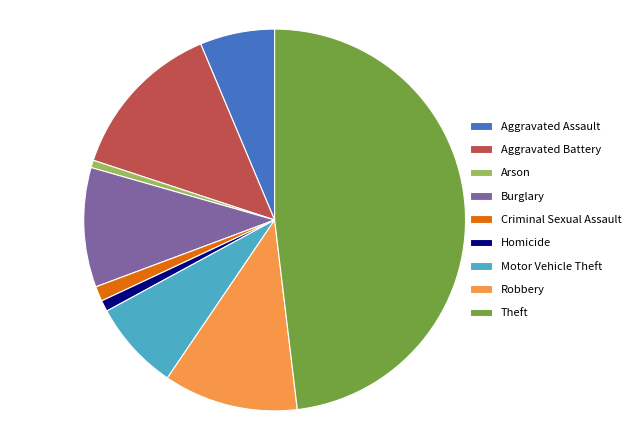

Which has a higher value, Arson or Aggravated Assault?

Aggravated Assault